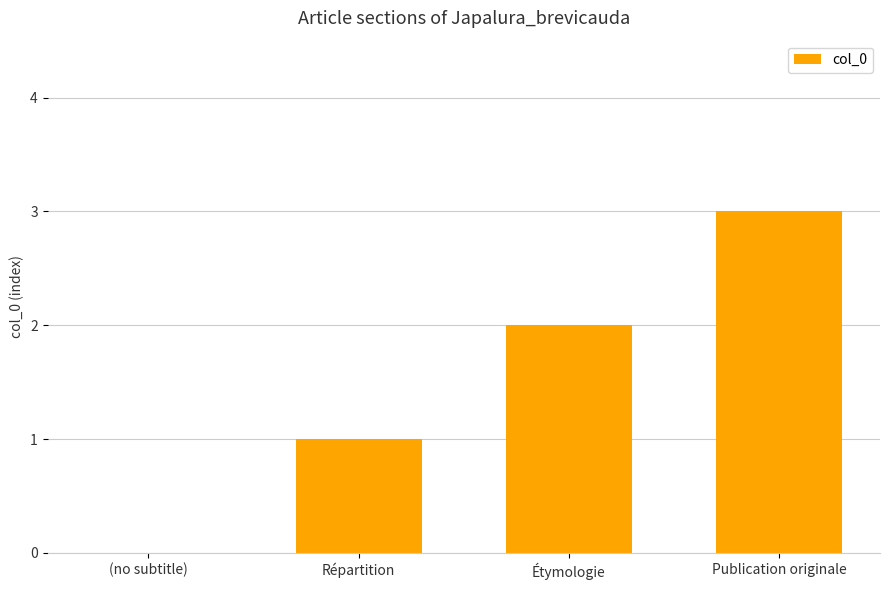

Count the number of data series in this chart.

1